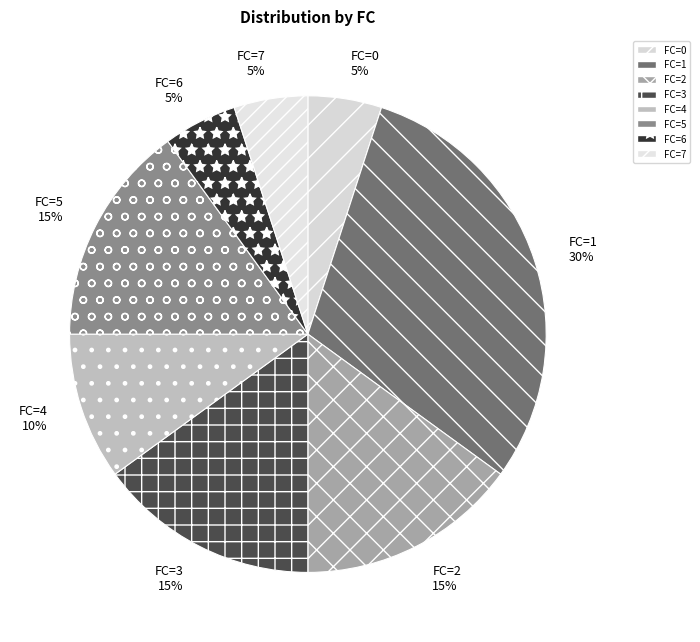

Approximately how many times larger is the value at FC=1 compared to FC=2?

2.0